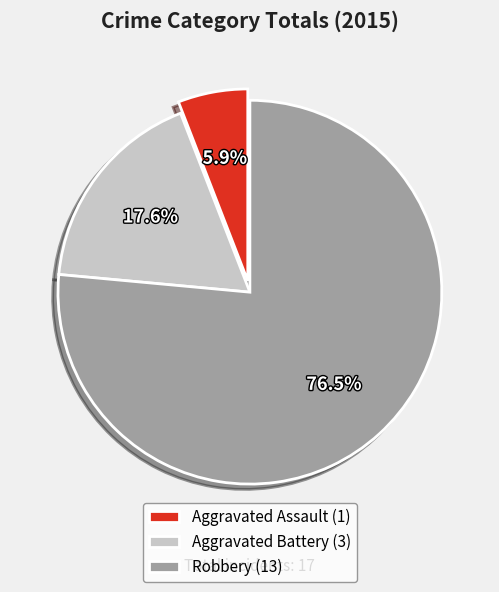

Rank the categories by value from lowest to highest.

Aggravated Assault, Aggravated Battery, Robbery